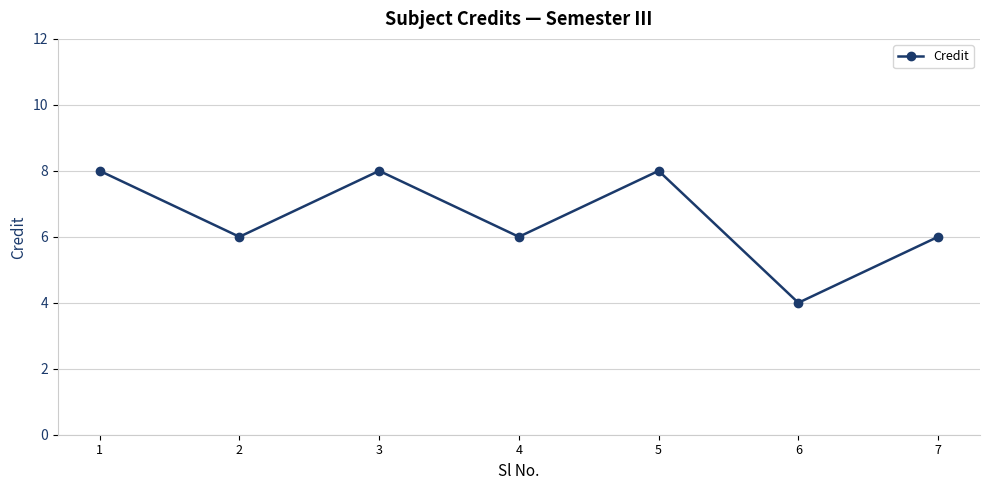

What is the greatest value displayed?

8